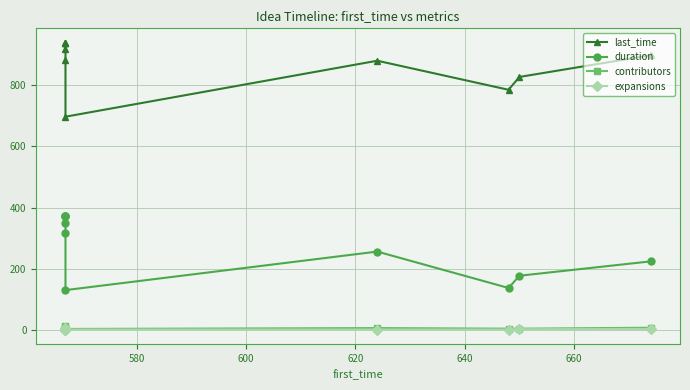

Which series has the widest spread of values?

last_time